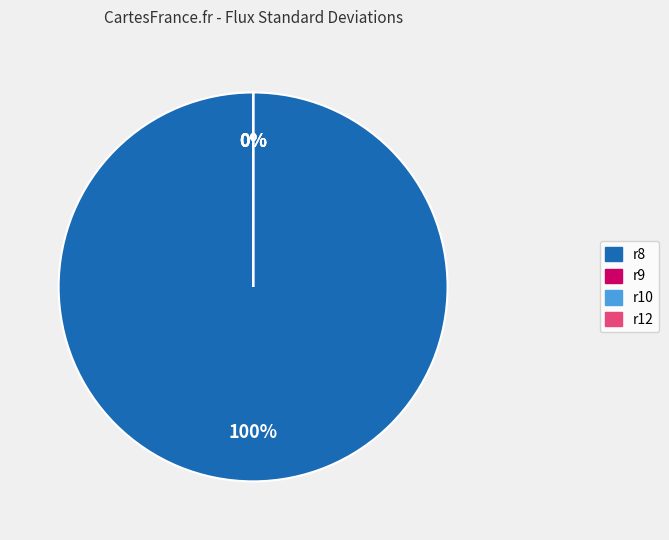

Is there any slice that represents more than half of the pie?

Yes